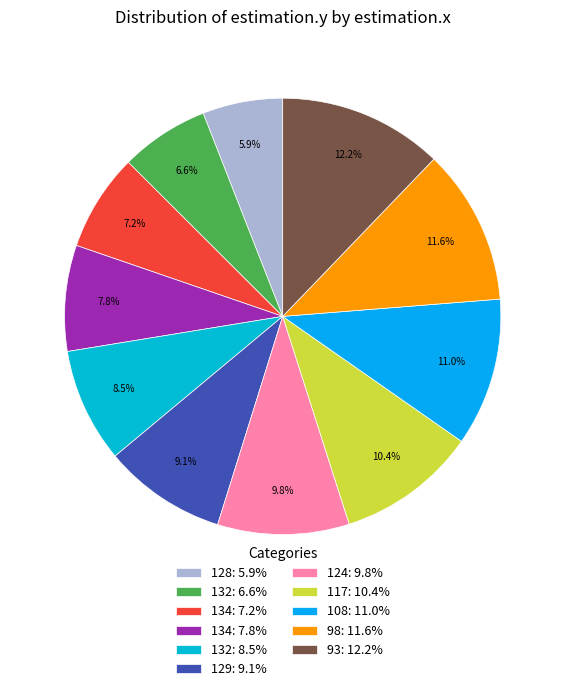

How many slices are in this pie chart?

11